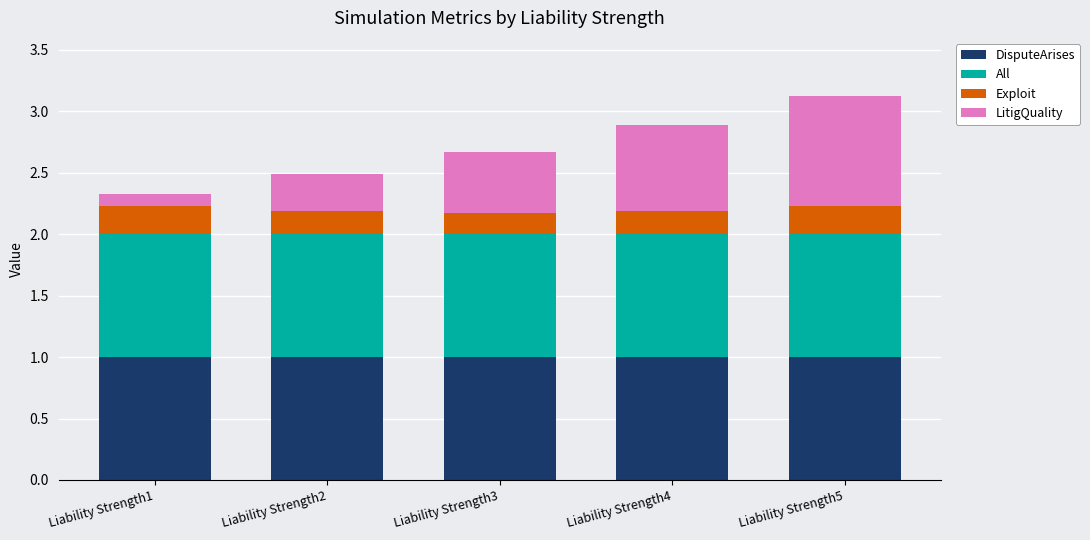

What is the lowest value of the DisputeArises series?

1.0